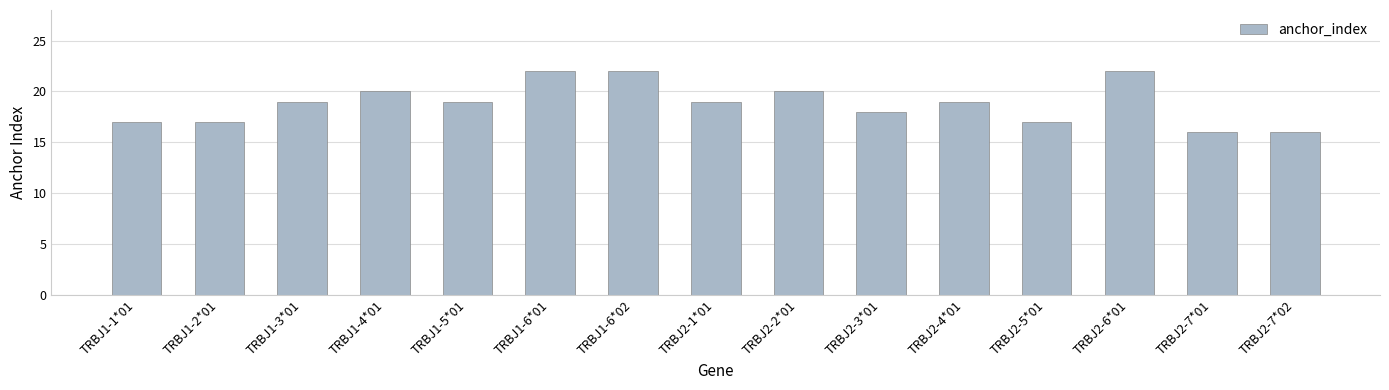

What is the label of the 12th bar from the left?

TRBJ2-5*01